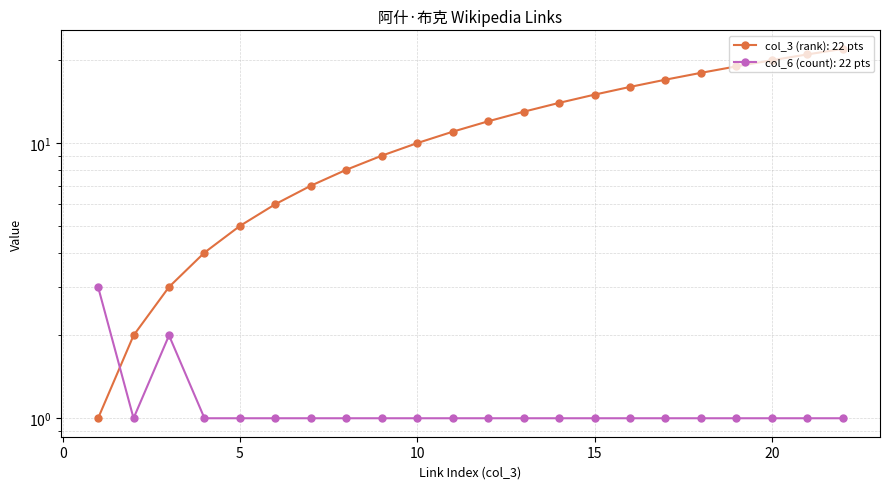

The value of col_6 (count) at 7 is 1. True or false?

True